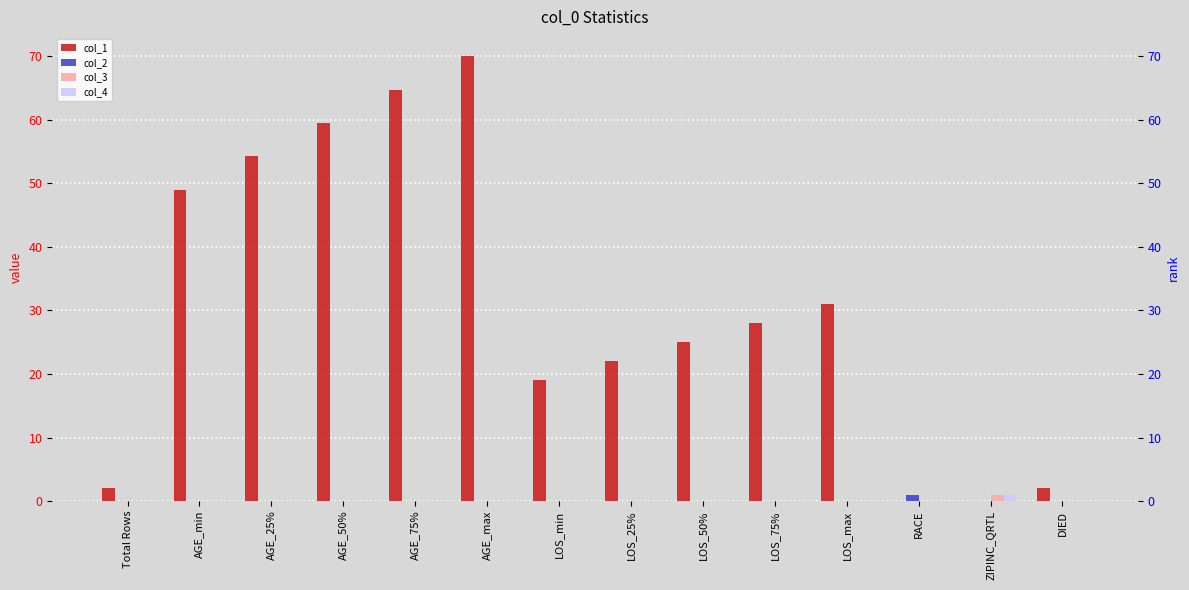

List the labels in order of col_1 value, smallest first.

RACE, ZIPINC_QRTL, Total Rows, DIED, LOS_min, LOS_25%, LOS_50%, LOS_75%, LOS_max, AGE_min, AGE_25%, AGE_50%, AGE_75%, AGE_max